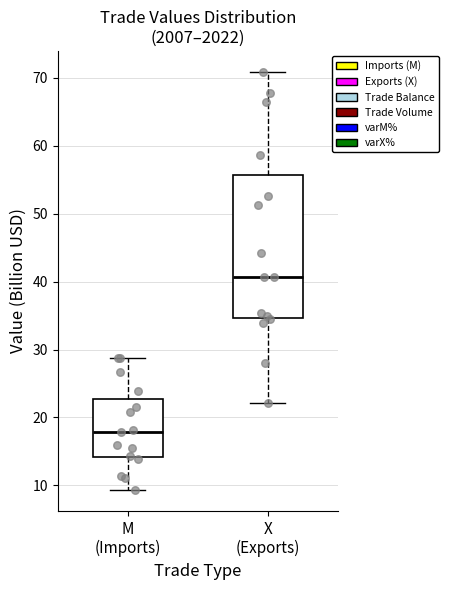

Comparing the boxes themselves (not the whiskers), which one is the tallest?

X (Exports)